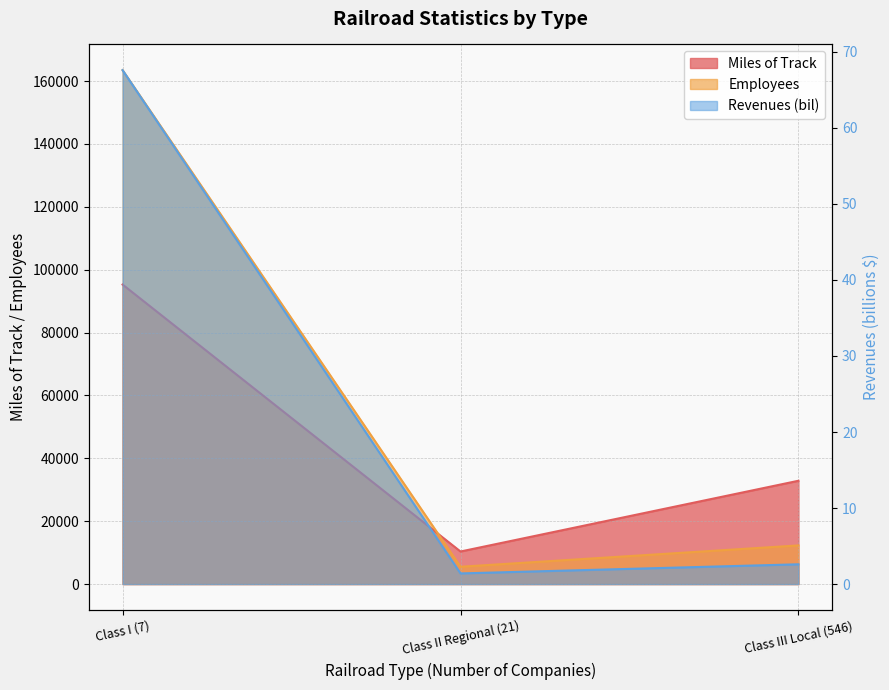

Which series has the largest total across all categories?

Employees